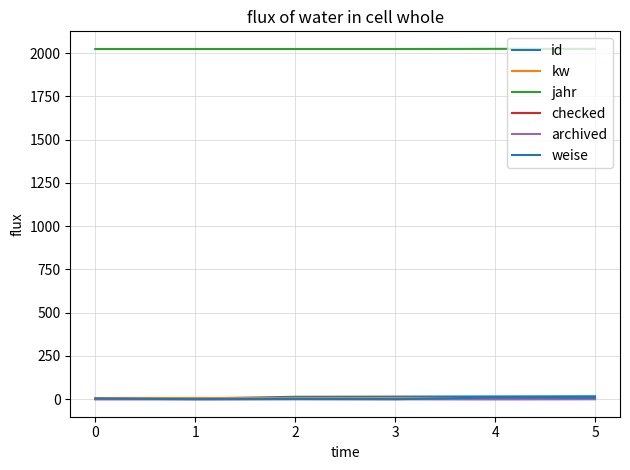

What is the sum of the jahr values at 3 and 1?

4048